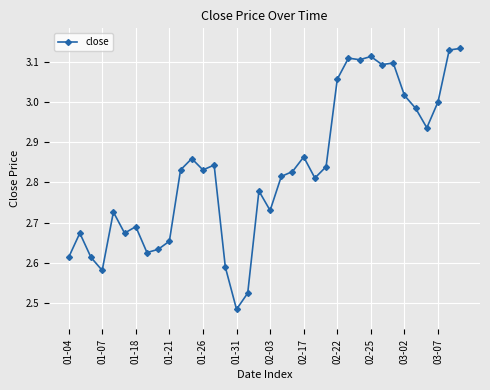

What is the difference between the second highest and minimum values?

0.6